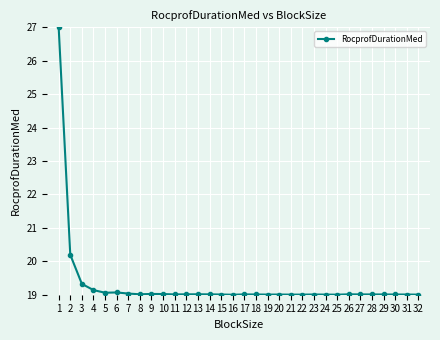

True or false: the data has more than 0 interior local peaks.

True